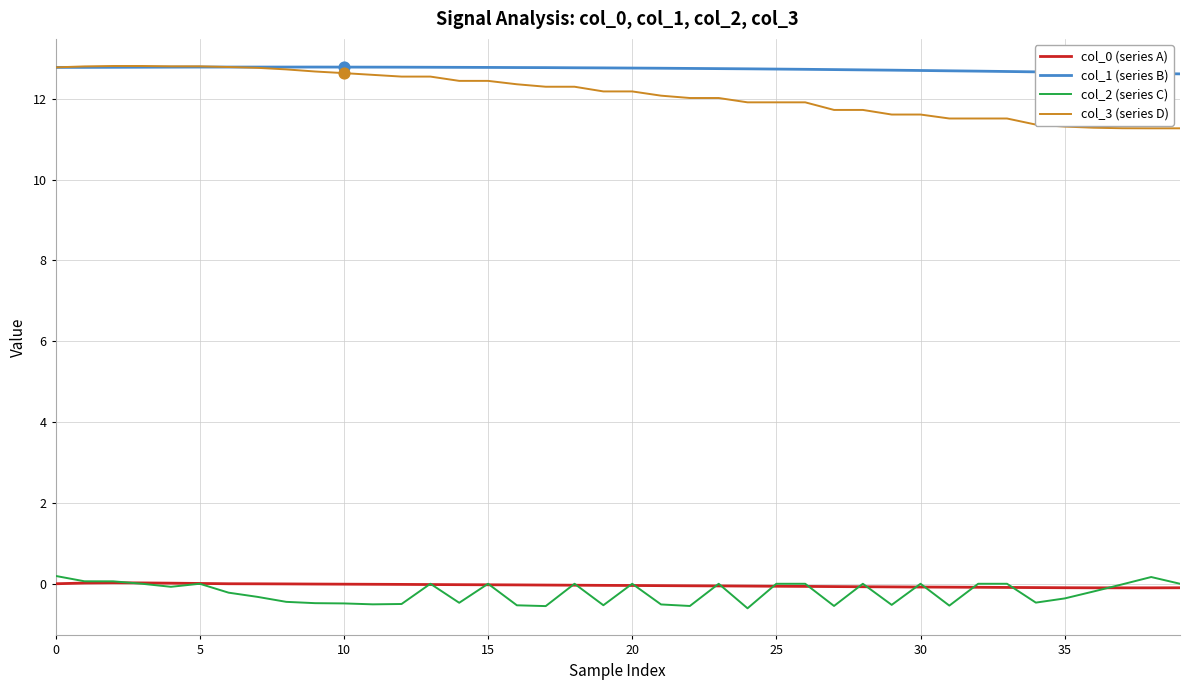

True or false: col_1 (series B) and col_2 (series C) intersect in this chart.

False